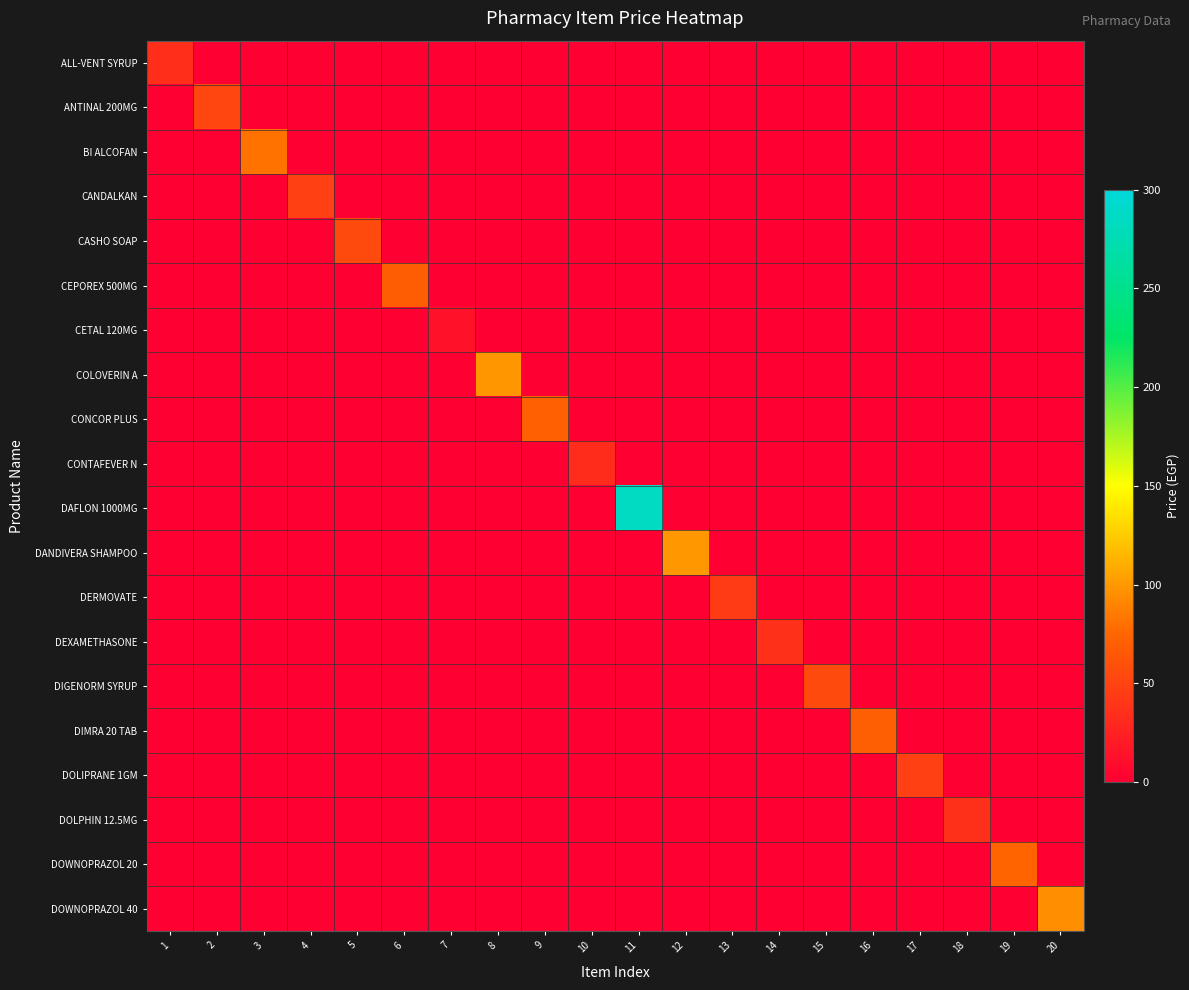

Which series has the largest total across all categories?

DAFLON 1000MG